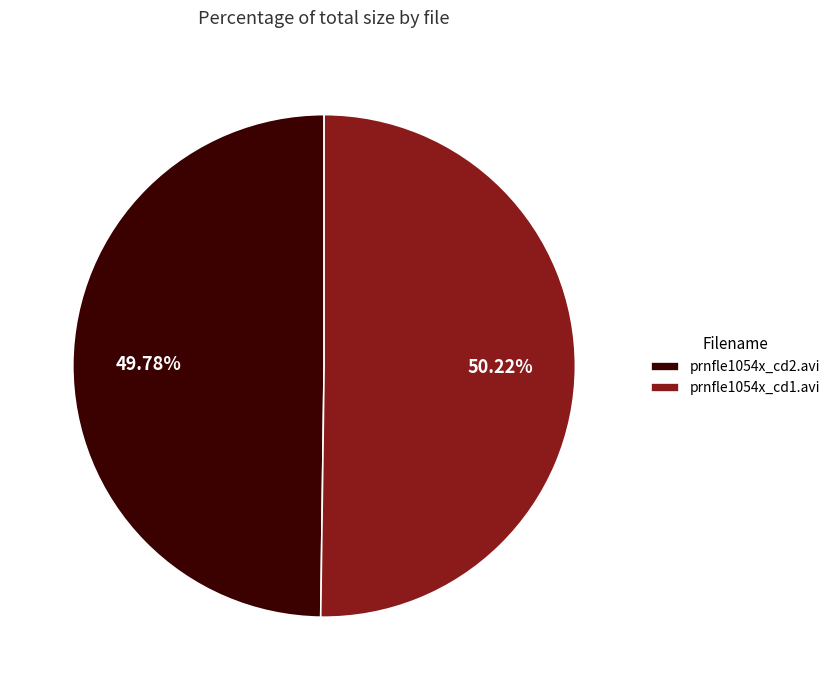

Is the sum of prnfle1054x_cd1.avi and prnfle1054x_cd2.avi greater than half?

Yes